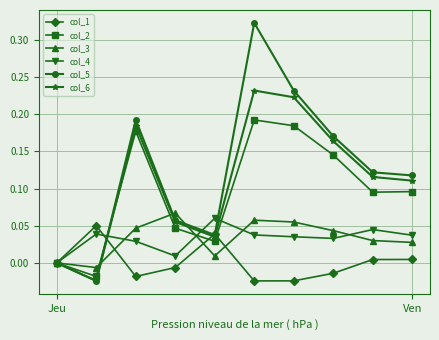

Which series has the largest range (max minus min)?

col_5